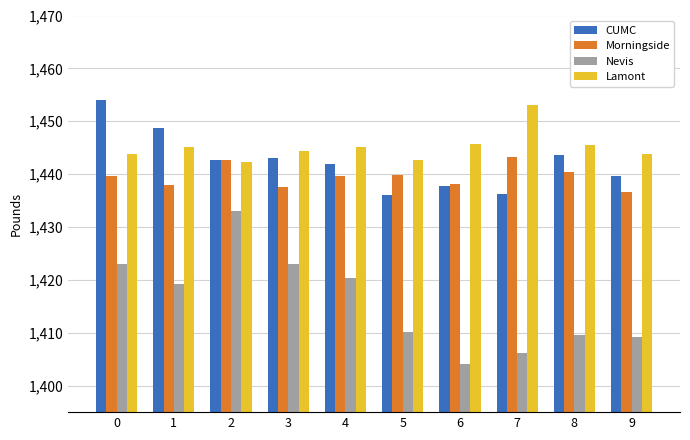

Is it true that CUMC equals 2526.4 at 0?

False